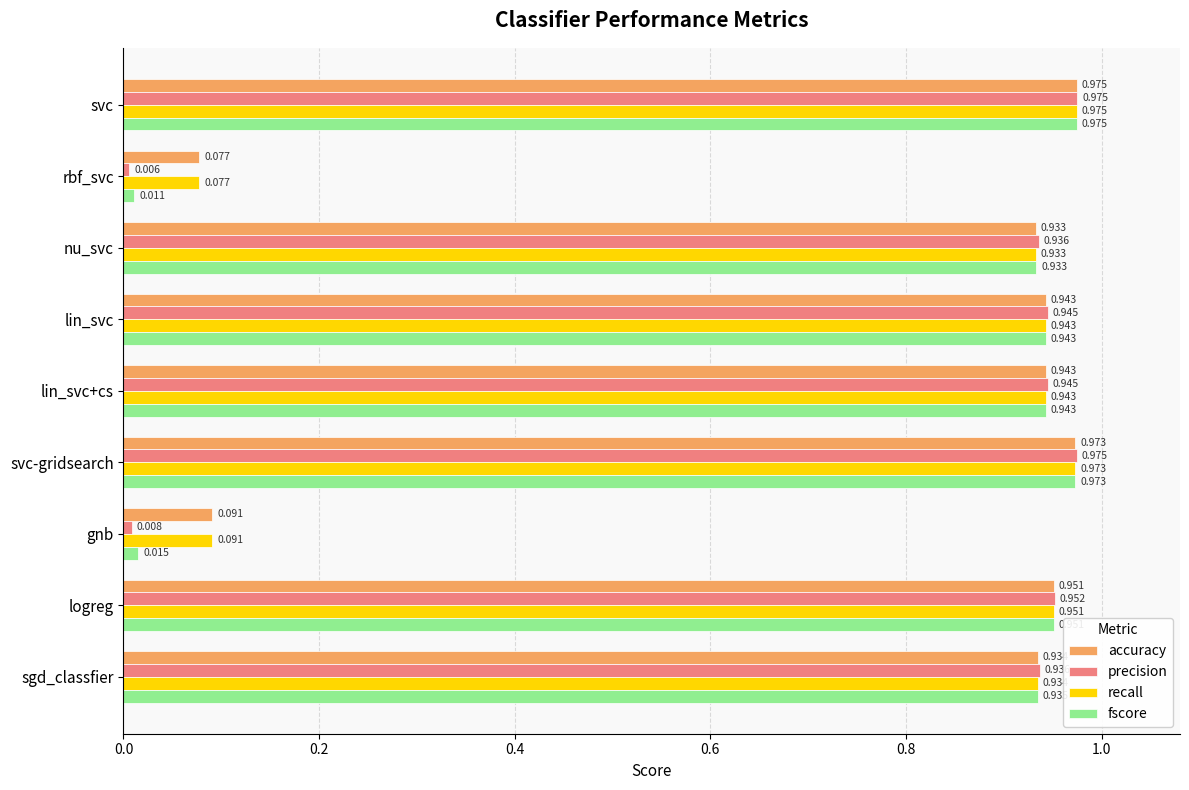

What is the average value of the fscore series?

0.7